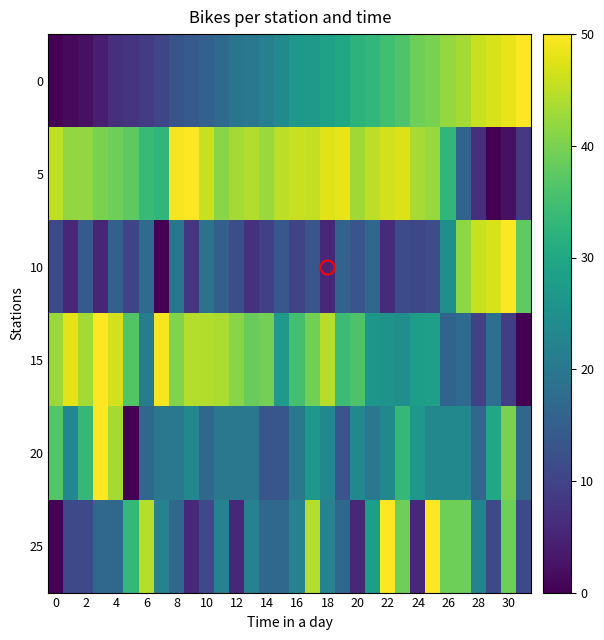

How many distinct data groups are displayed?

6